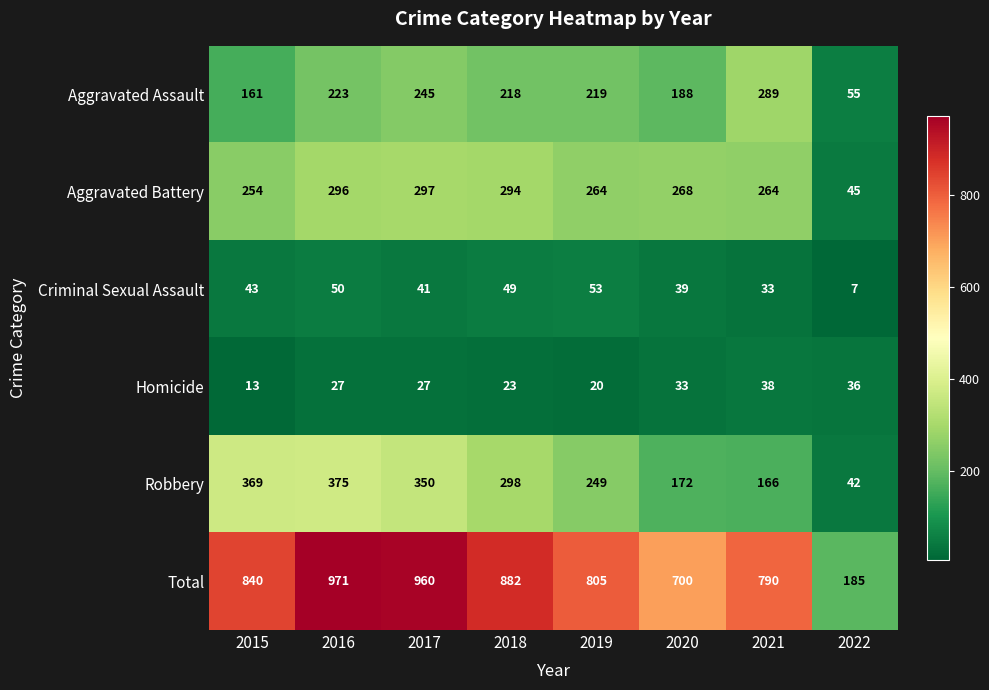

What is the smallest value displayed?

7